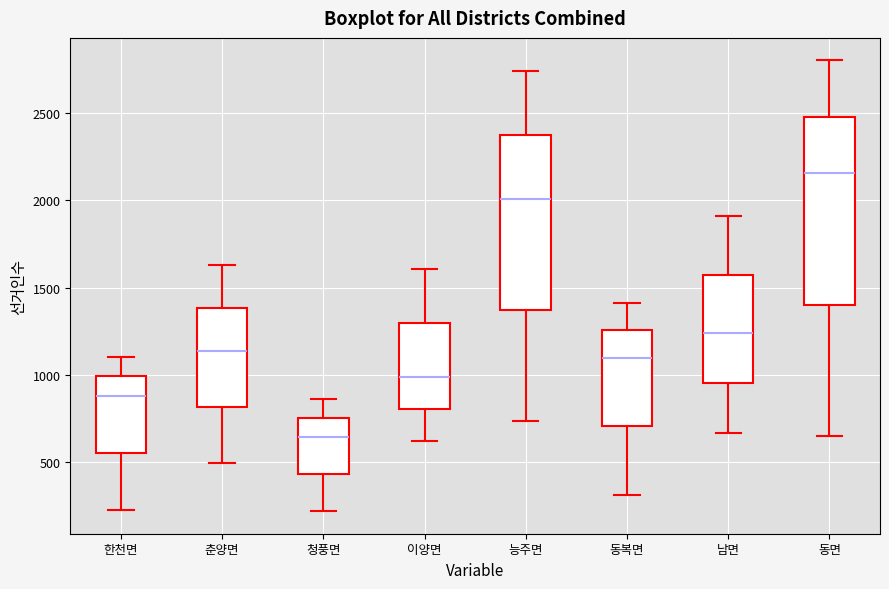

Which box has the highest median line?

동면